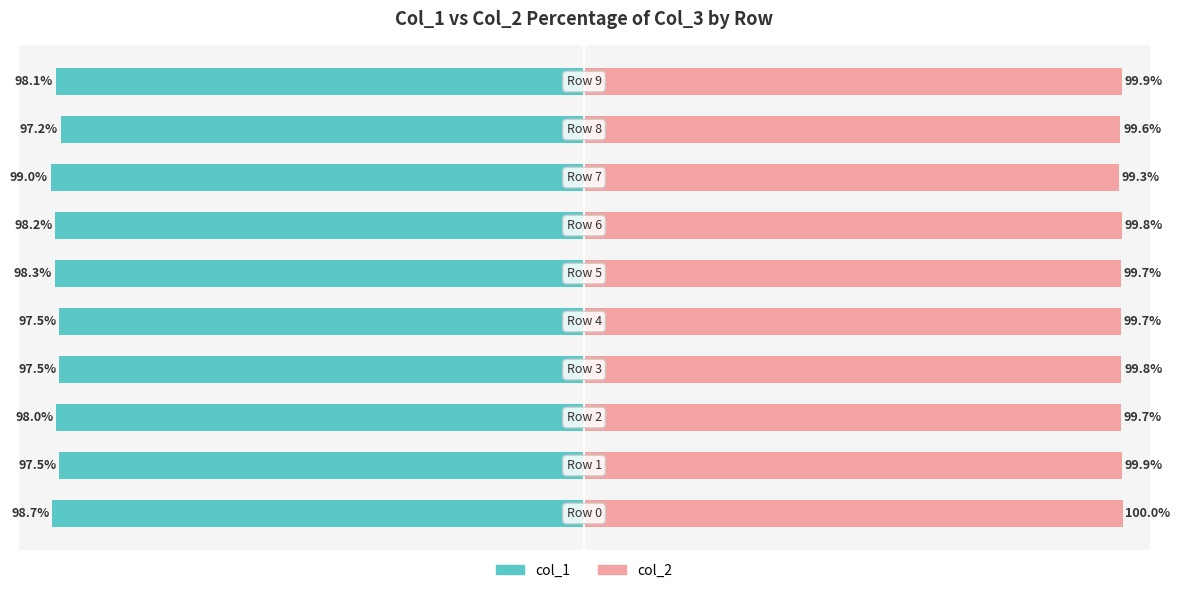

Rank the categories by col_2 value from lowest to highest.

7, 8, 4, 2, 5, 3, 6, 1, 9, 0